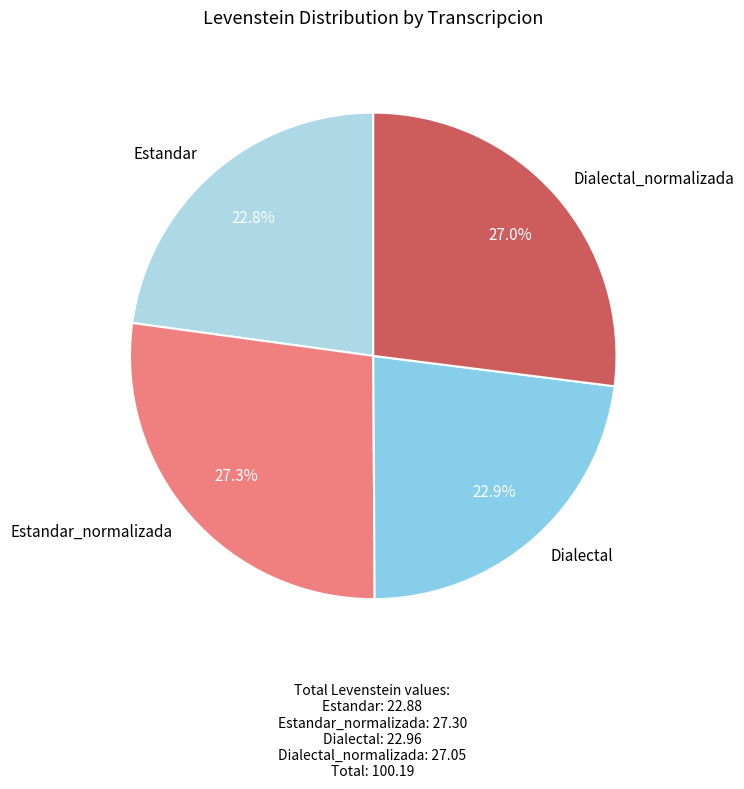

Which has a higher value, Dialectal_normalizada or Dialectal?

Dialectal_normalizada